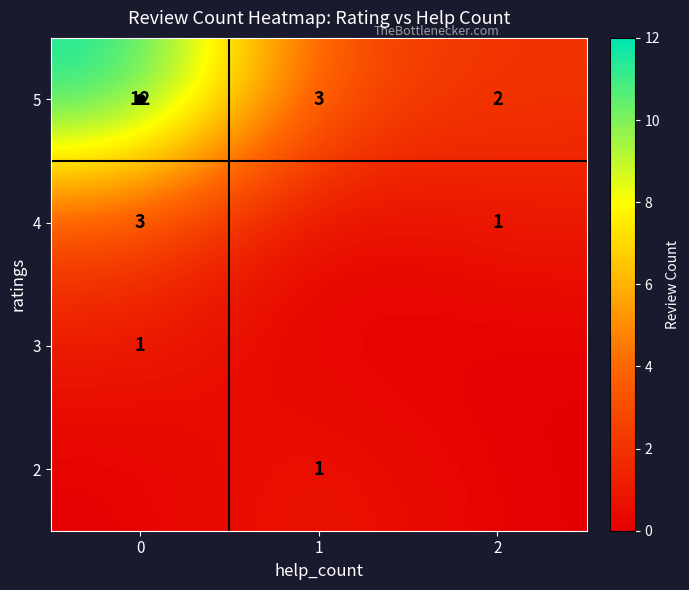

What is the sum of all 5 values?

17